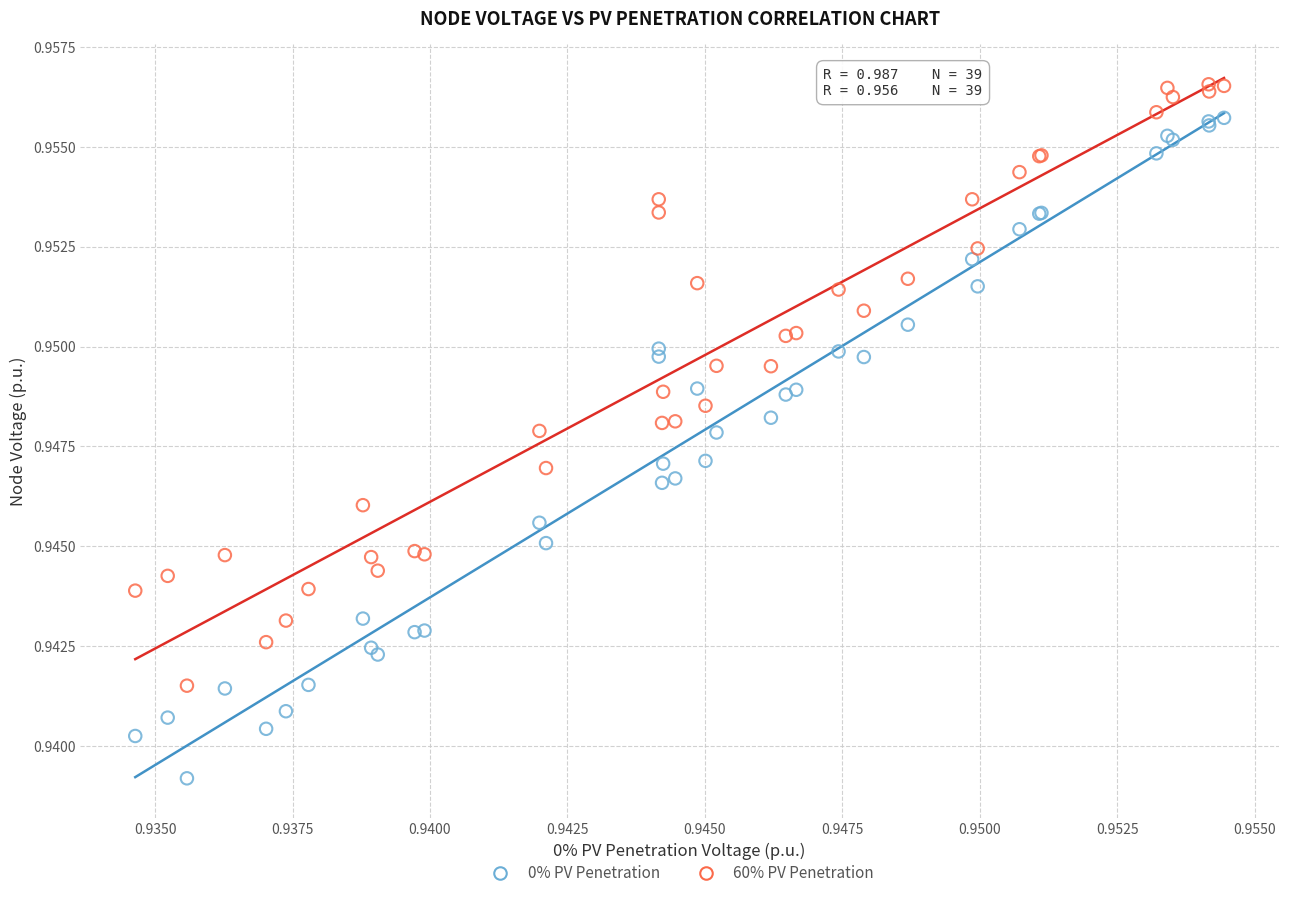

Which series reaches the maximum Y coordinate?

60% PV Penetration